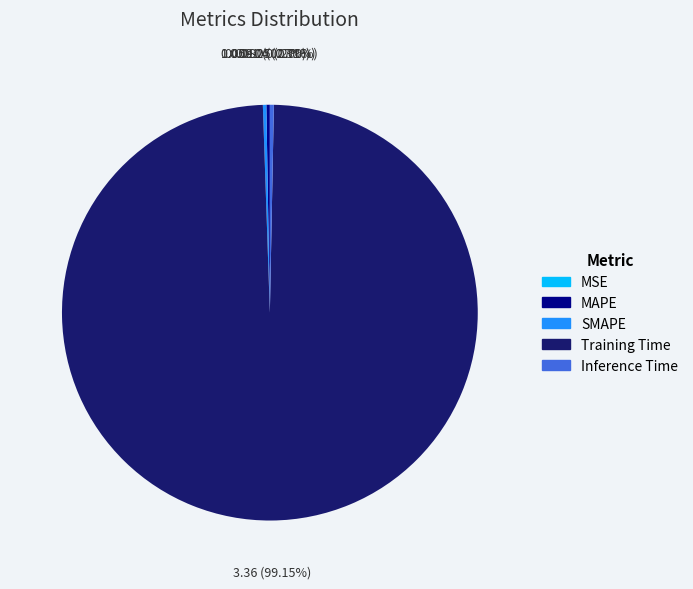

Which category accounts for the majority?

Training Time